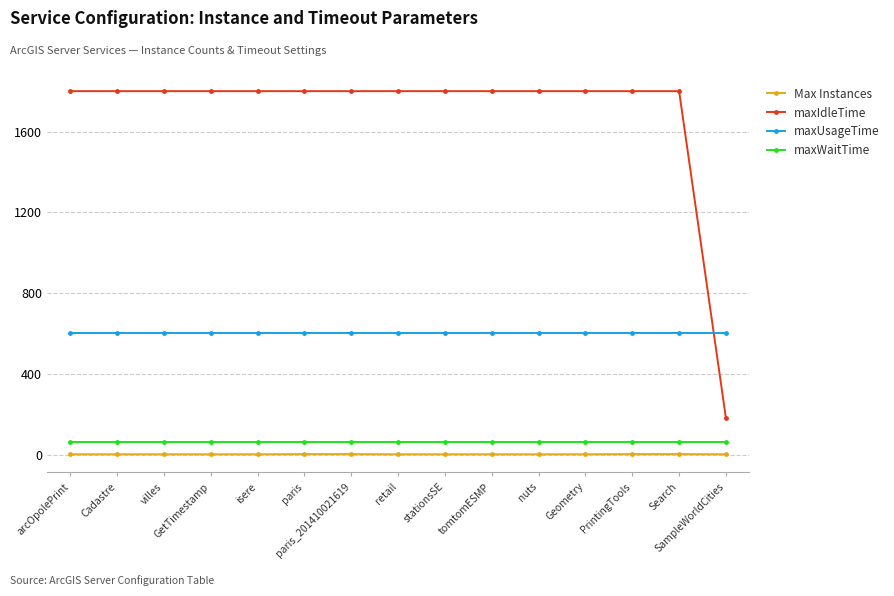

Is the value of maxWaitTime at tomtomESMP greater than the value of maxUsageTime at Geometry?

No